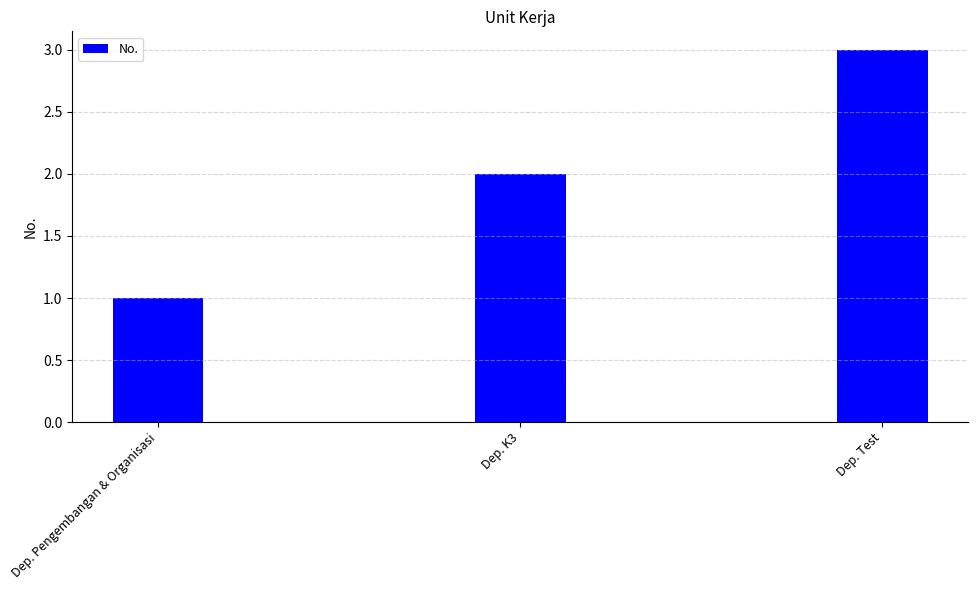

Read the value at Dep. Test.

3